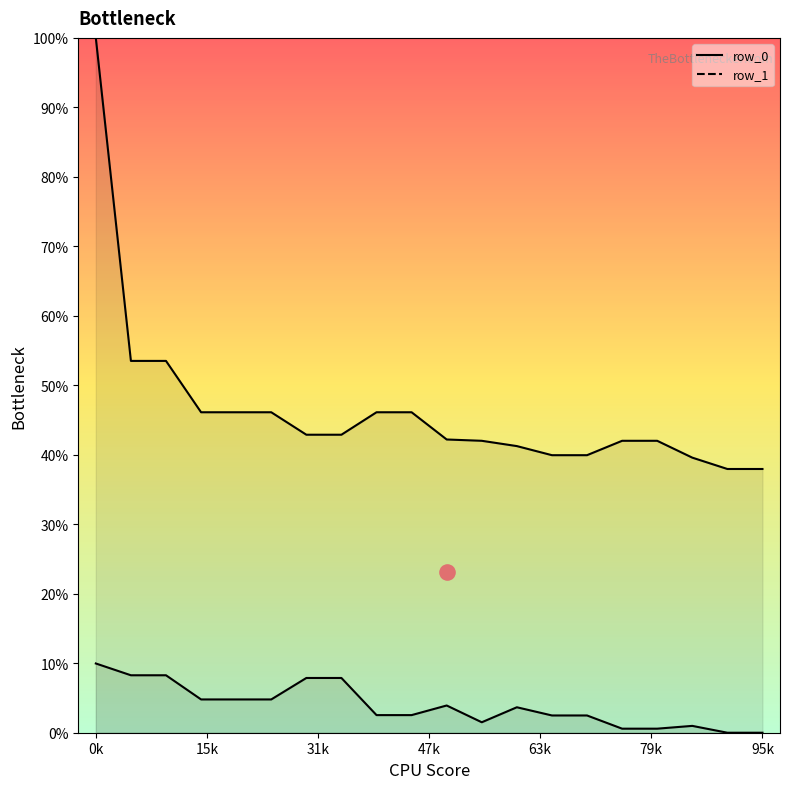

What are all the series names shown in the legend?

row_0, row_1